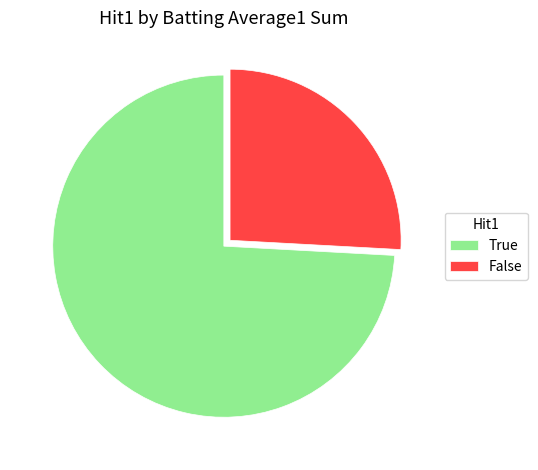

What is the largest slice in the pie chart?

True